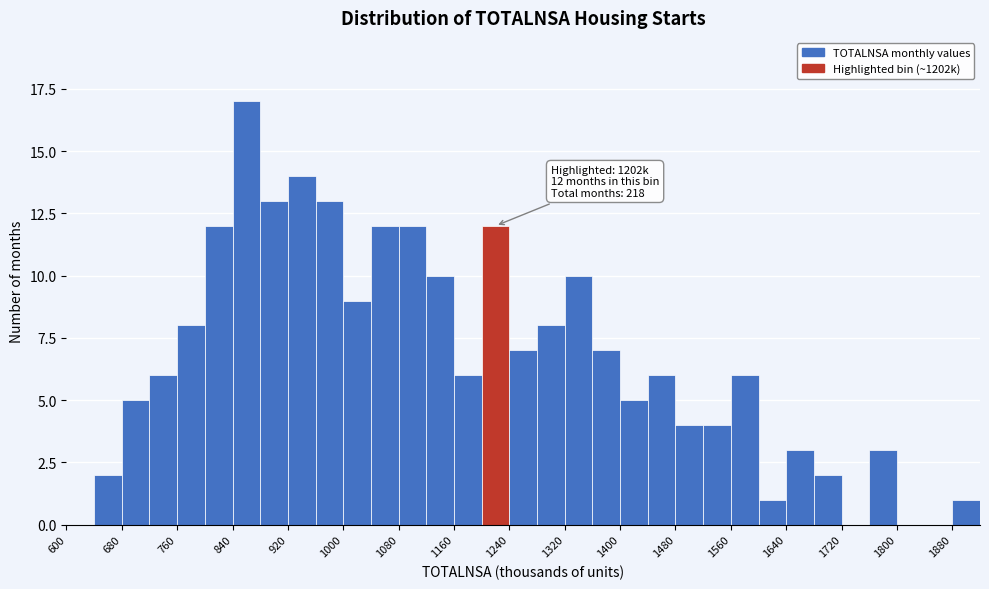

Over which range of the x-axis is the bar tallest?

840 to 880